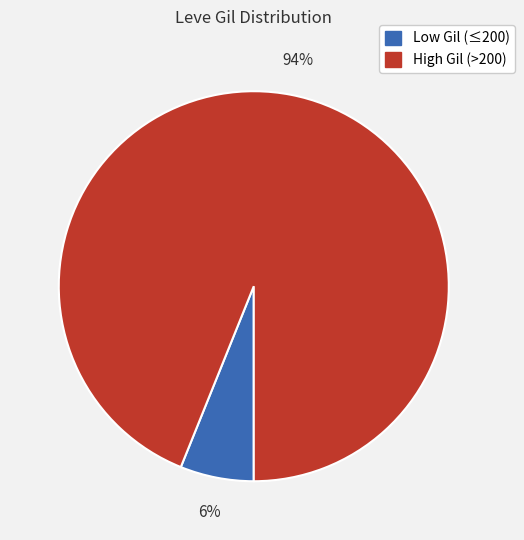

Is there a majority slice in this chart?

Yes